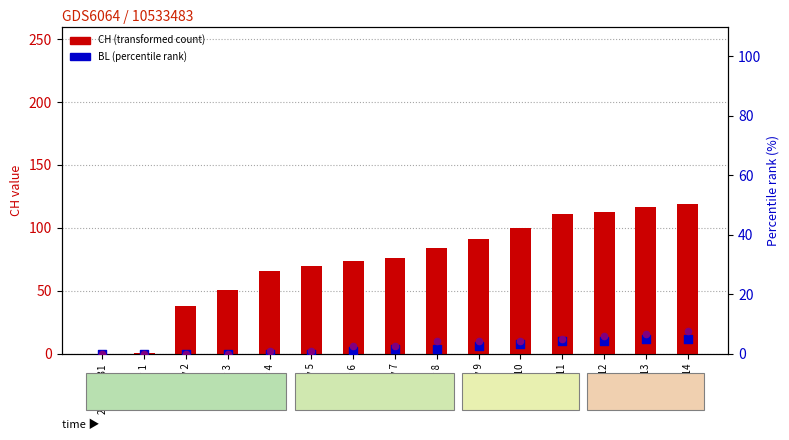

Which series has the largest total across all categories?

CH (transformed count)